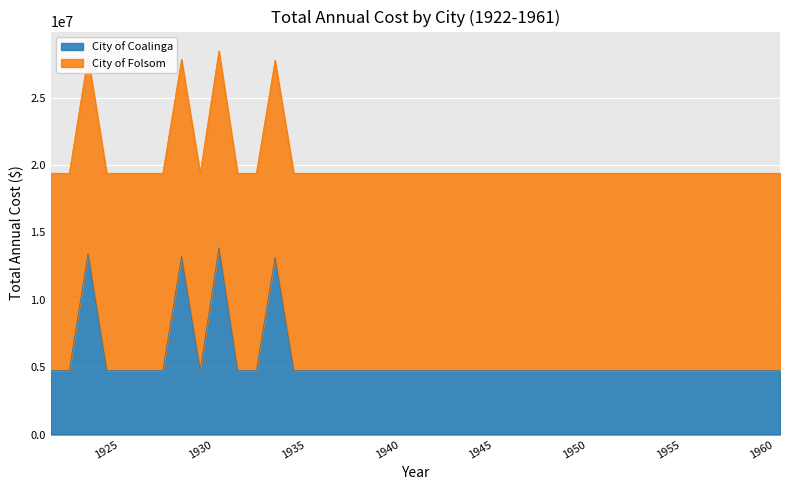

What is the difference between the maximum and minimum values in the City of Coalinga series?

9091501.2